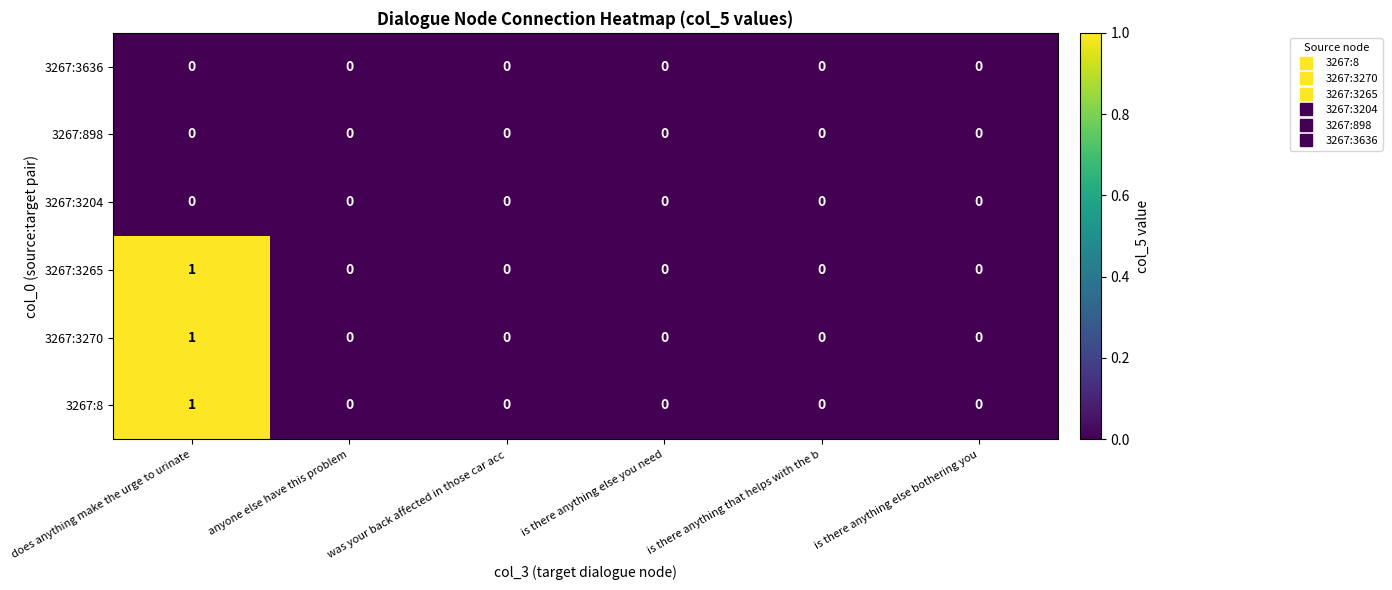

At which category is the sum across all series the highest?

does anything make the urge to urinate